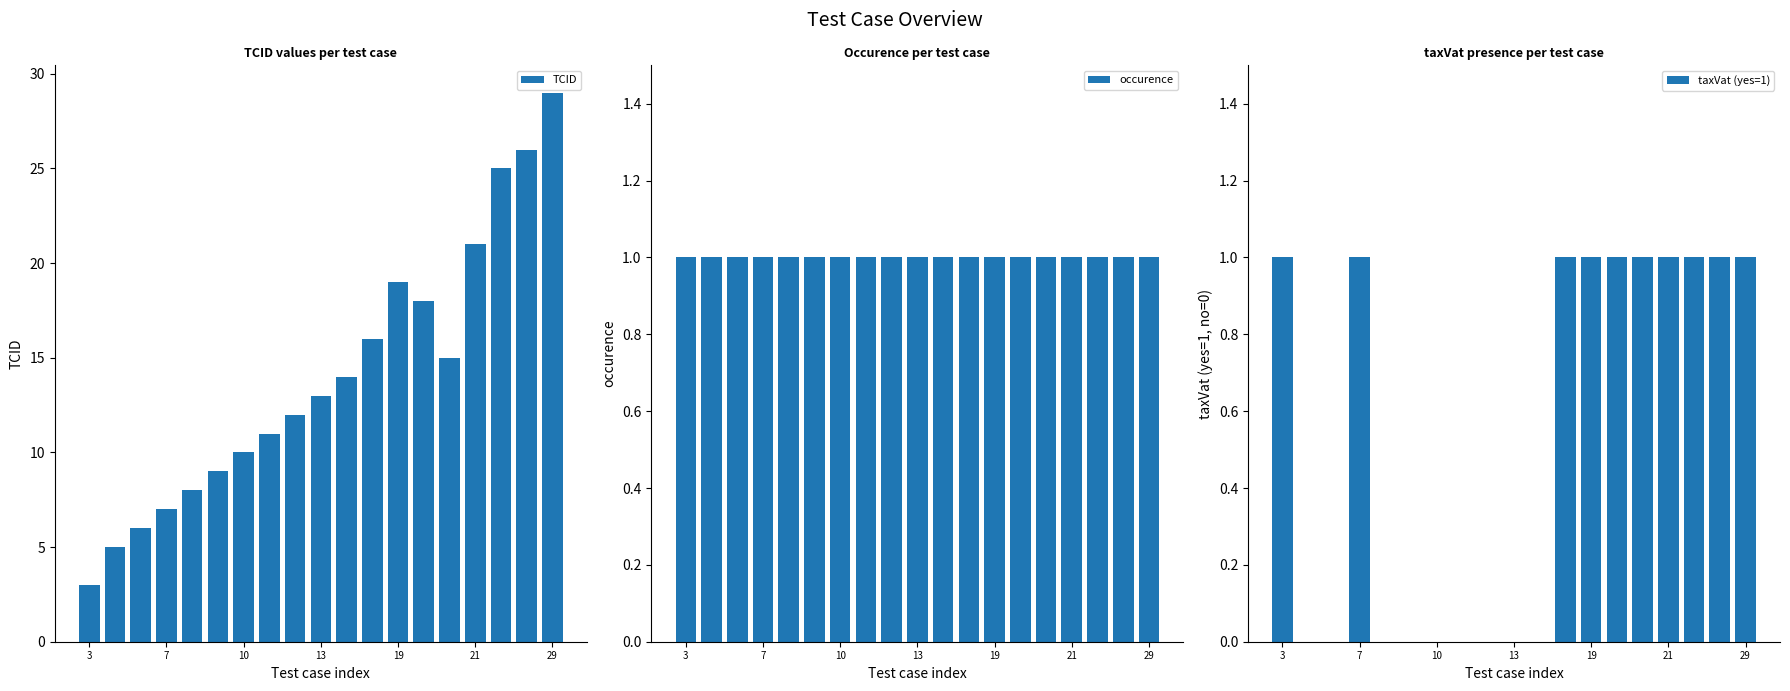

What is the sum of all TCID values?

267